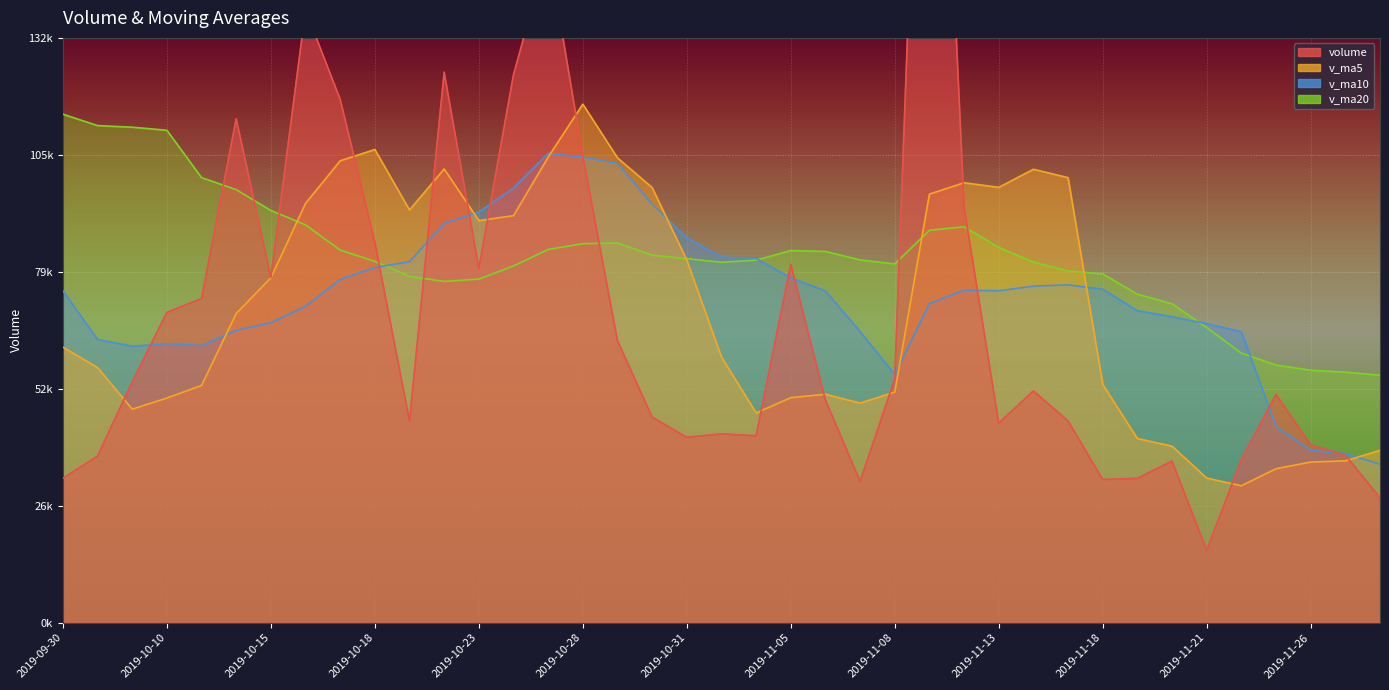

What is the minimum value for v_ma10?

35893.5